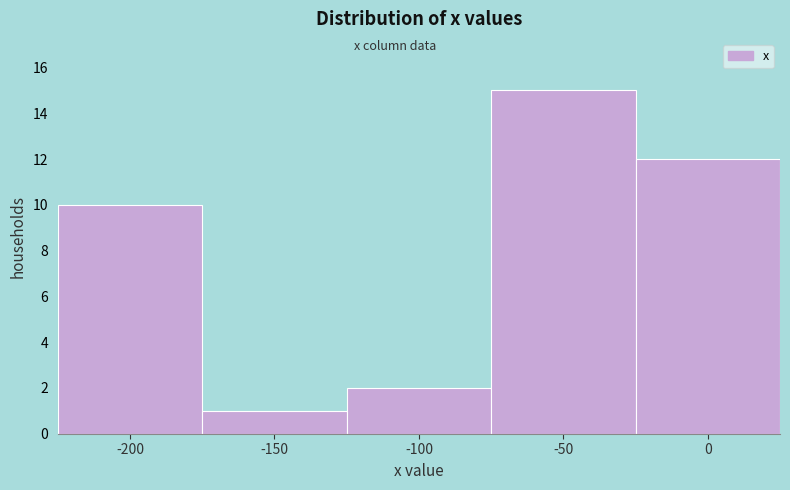

Reading right to left, transcribe all the data shown in this chart.

12	15	2	1	10